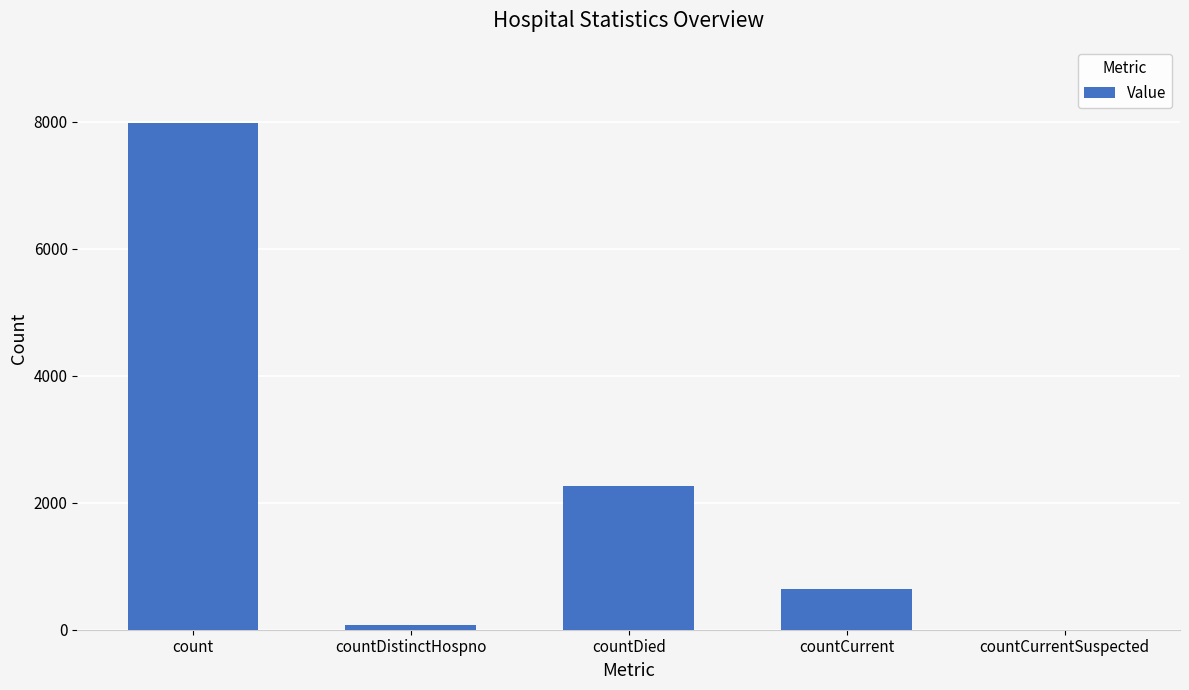

Between countDied and countDistinctHospno, which is larger?

countDied